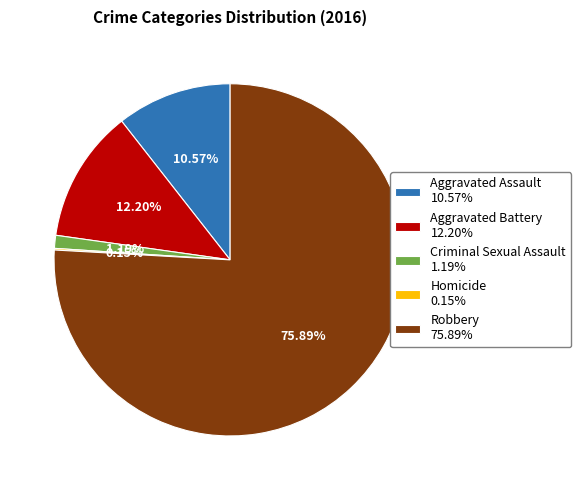

Is Aggravated Assault 10.57% the majority of the pie?

No